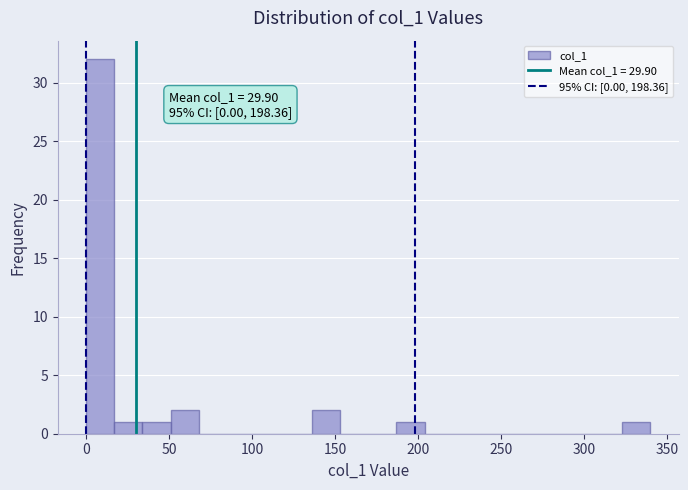

Around what value on the x-axis is the tallest bar? Give the approximate position of its centre, as read against the axis.

10